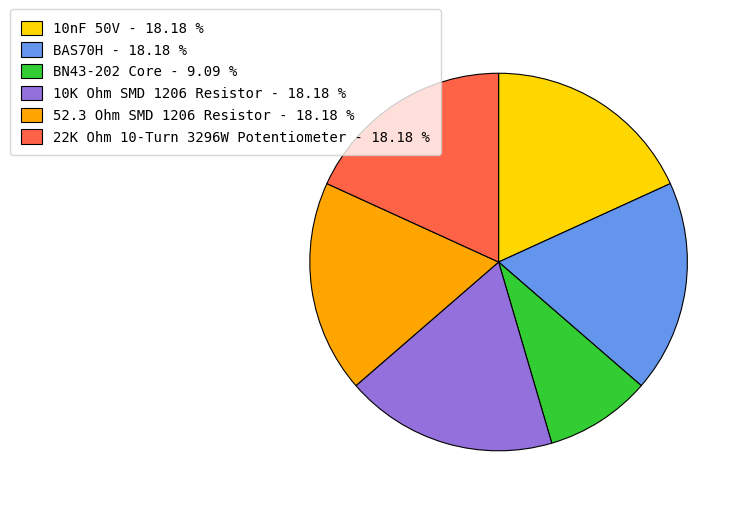

Approximately how many times larger is the value at 10K Ohm SMD 1206 Resistor - 18.18 % compared to BN43-202 Core - 9.09 %?

2.0